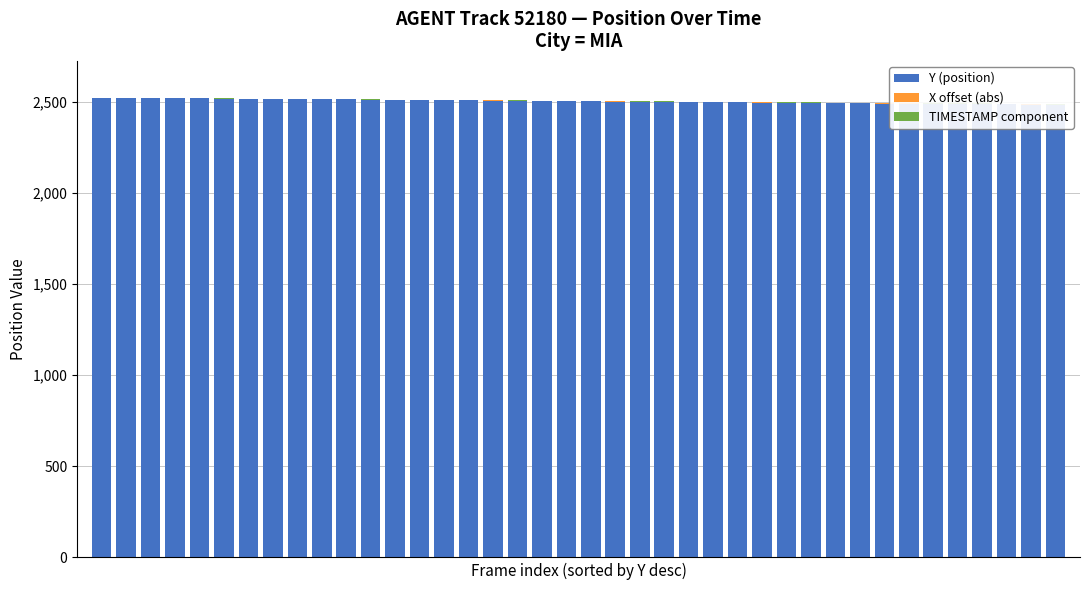

Reading left to right, what are all the values shown in this chart?

Y (position): 2524.0	2523.0	2522.0	2521.0	2519.9	2518.9	2517.9	2516.9	2515.9	2514.9	2513.9	2512.9	2511.8	2510.8	2509.8	2508.8	2507.8	2506.8	2505.8	2504.8	2503.7	2502.7	2501.7	2500.7	2499.7	2498.7	2497.7	2496.6	2495.6	2494.6	2493.6	2492.6	2491.6	2490.6	2489.5	2488.5	2487.5	2486.5	2485.5	2484.5
X offset (abs): 0.0	0.0	0.1	0.1	0.1	0.2	0.2	0.2	0.3	0.3	0.4	0.4	0.4	0.5	0.5	0.6	0.6	0.6	0.7	0.7	0.8	0.8	0.8	0.9	0.9	1.0	1.0	1.1	1.1	1.2	1.2	1.2	1.3	1.3	1.4	1.4	1.5	1.5	1.6	1.6
TIMESTAMP component: 0.0	0.1	0.2	0.2	0.3	0.4	0.5	0.6	0.6	0.7	0.8	0.9	1.0	1.0	1.1	1.2	1.3	1.4	1.4	1.5	1.6	1.7	1.8	1.8	1.9	2.0	2.1	2.2	2.2	2.3	2.4	2.5	2.6	2.6	2.7	2.8	2.9	3.0	3.0	3.1